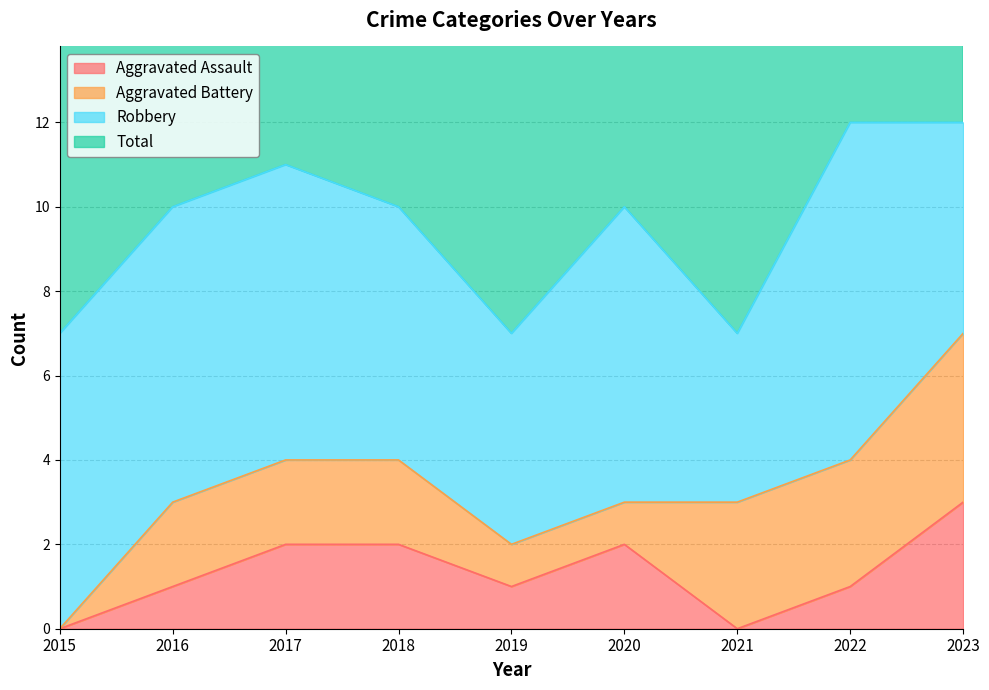

The Aggravated Assault series shows 2 at 2022. True or false?

False